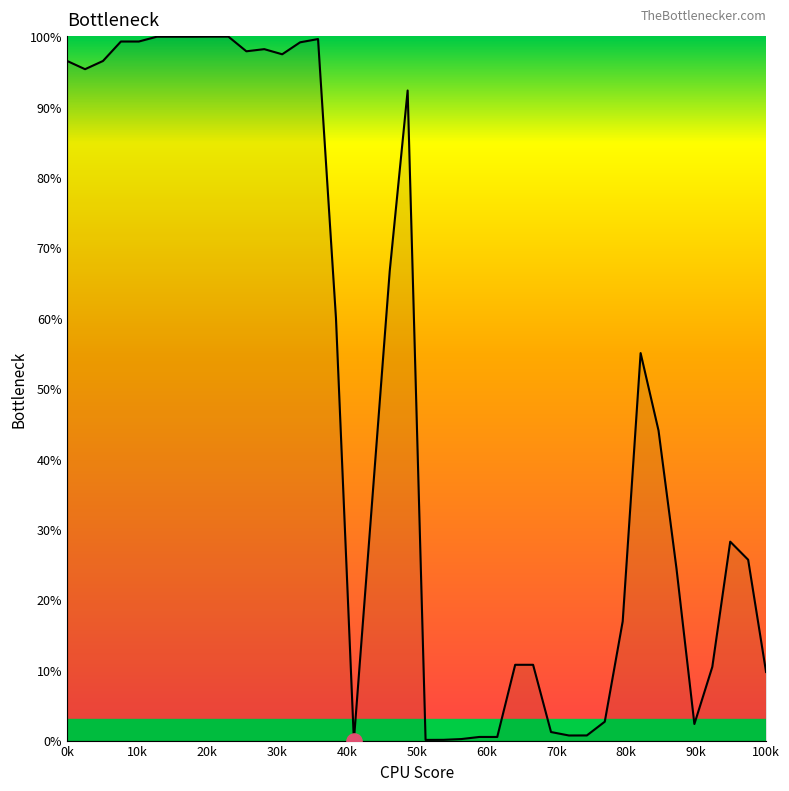

What is the greatest value displayed?

100.0